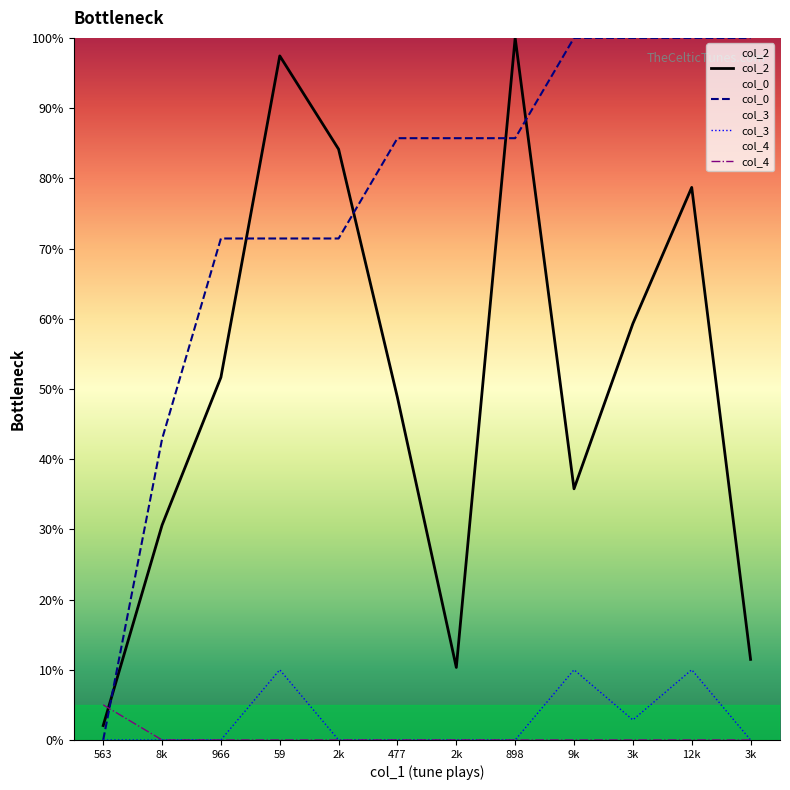

Reading left to right, transcribe all the data shown in this chart.

col_2: 2.1	30.6	51.6	97.4	84.1	48.8	10.3	100.0	35.8	59.3	78.7	11.5
col_0: 0.0	42.9	71.4	71.4	71.4	85.7	85.7	85.7	100.0	100.0	100.0	100.0
col_3: 0.0	0.0	0.0	10.0	0.0	0.0	0.0	0.0	10.0	2.9	10.0	0.0
col_4: 5.0	0.0	0.0	0.0	0.0	0.0	0.0	0.0	0.0	0.0	0.0	0.0